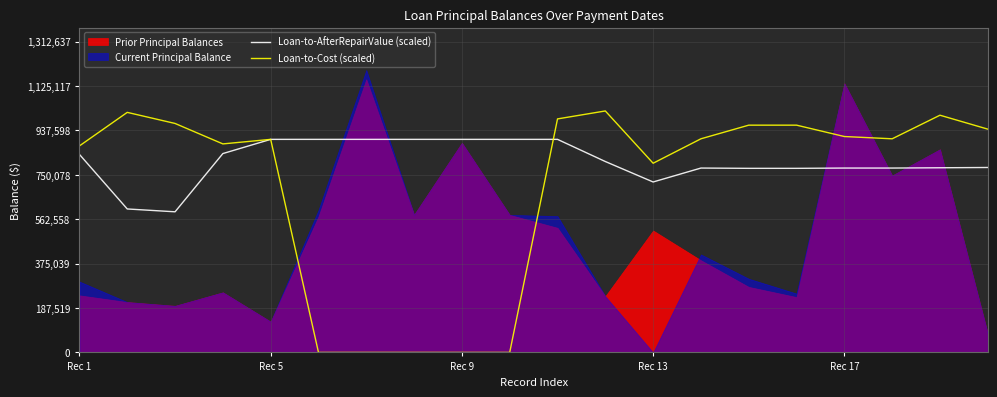

What is the value of the Loan-to-Cost (scaled) point at the 14th from the left?

902400.0